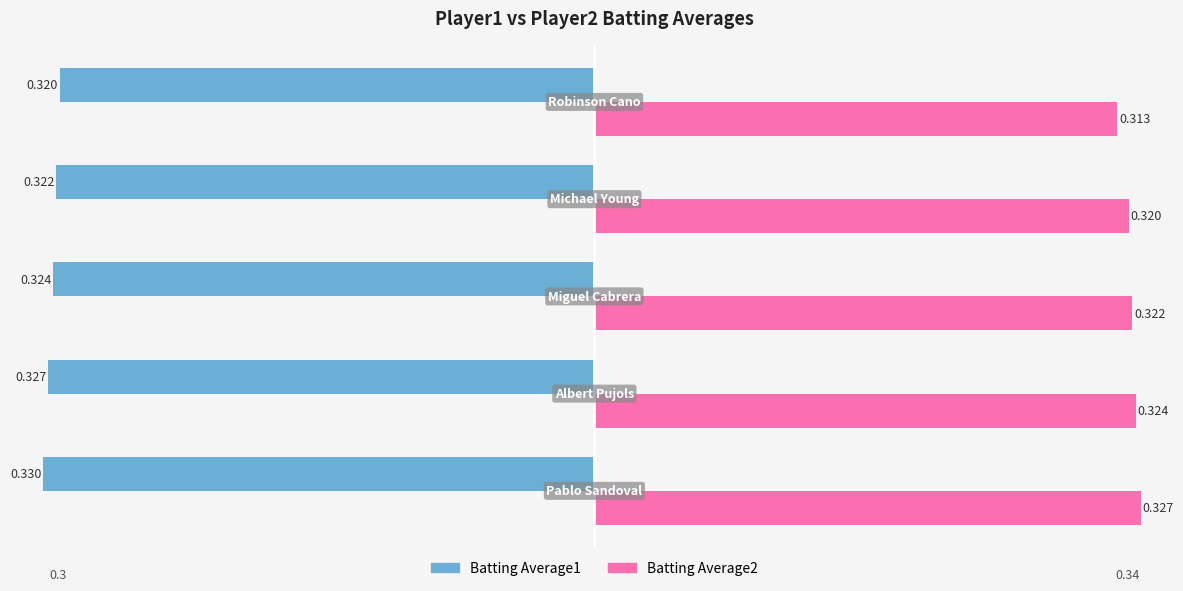

What are all the series names shown in the legend?

Batting Average1, Batting Average2